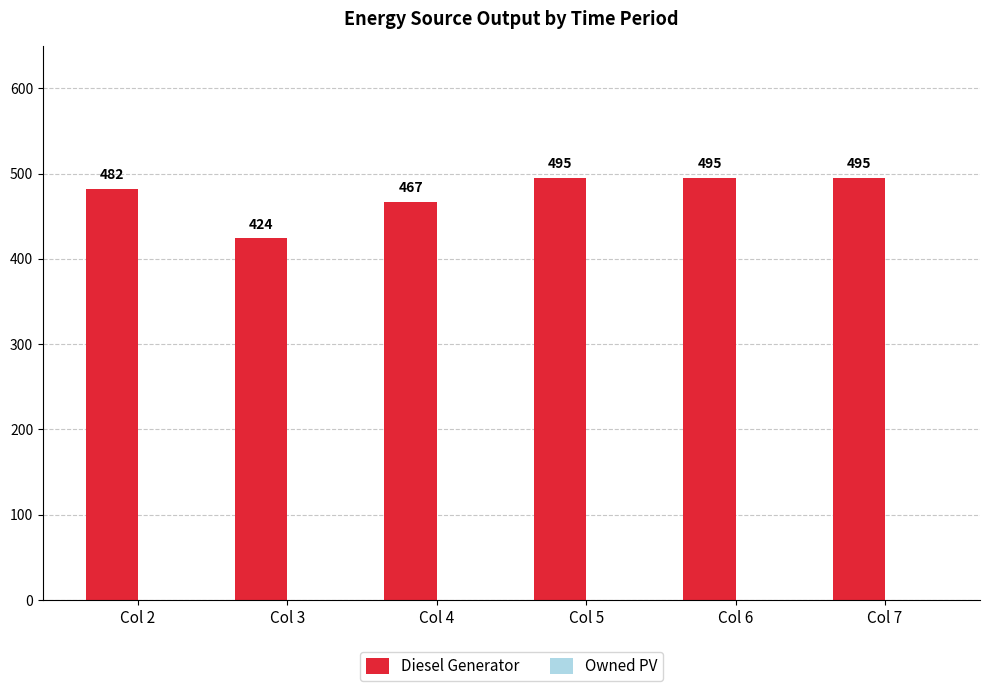

Does the chart contain stacked bars?

No